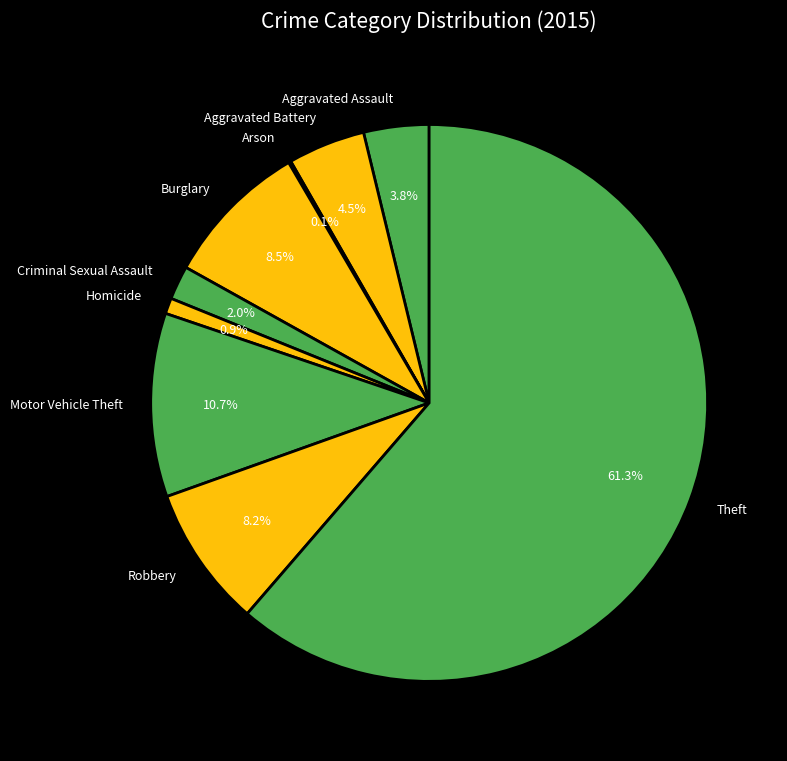

What percentage is the Motor Vehicle Theft slice, to the nearest percent?

11%